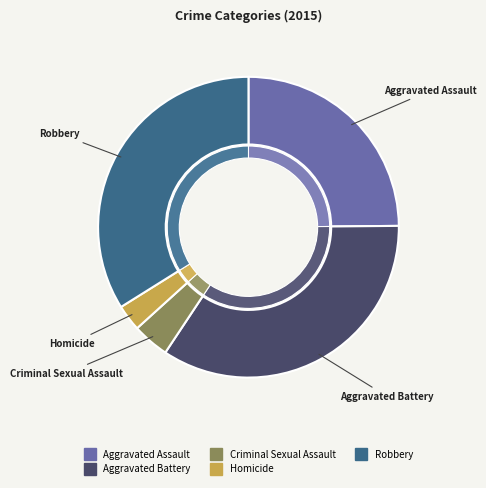

The Aggravated Battery slice represents 43% of the pie. True or false?

False